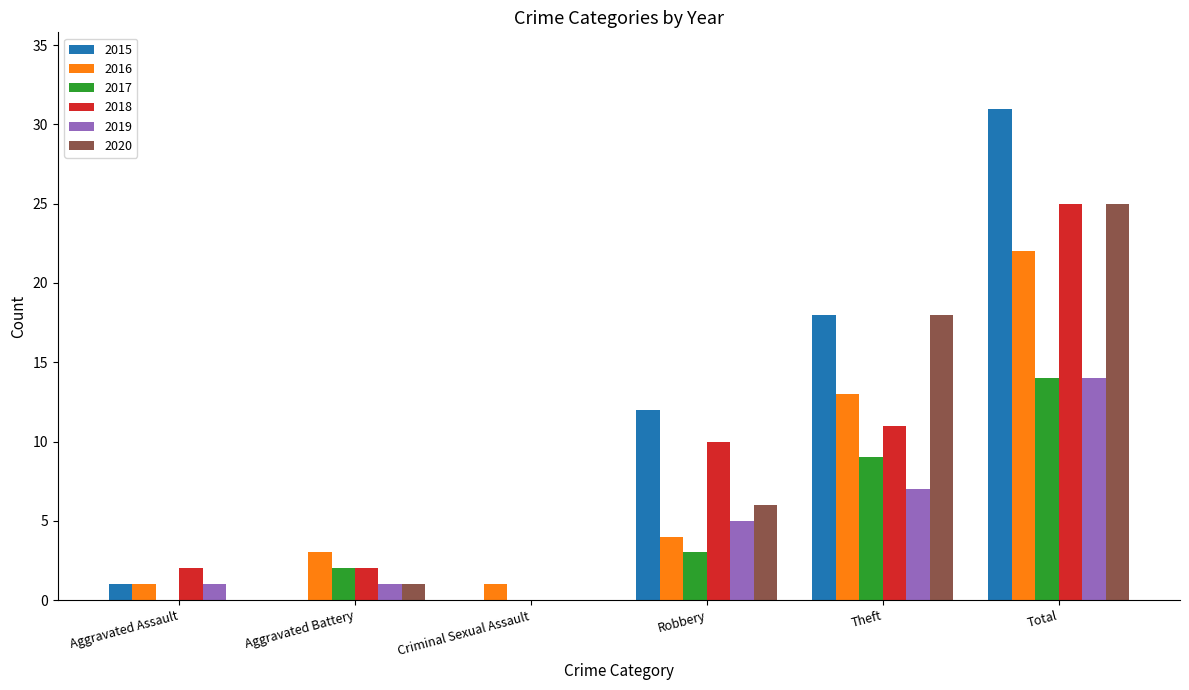

Reading left to right, what are all the values shown in this chart?

2015: 1	0	0	12	18	31
2016: 1	3	1	4	13	22
2017: 0	2	0	3	9	14
2018: 2	2	0	10	11	25
2019: 1	1	0	5	7	14
2020: 0	1	0	6	18	25